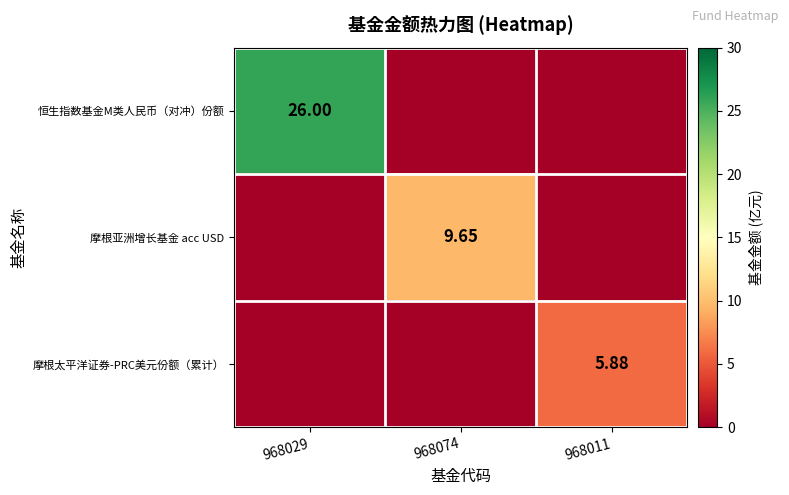

Is it true that 摩根太平洋证券-PRC美元份额（累计） equals 2.7 at 968074?

False